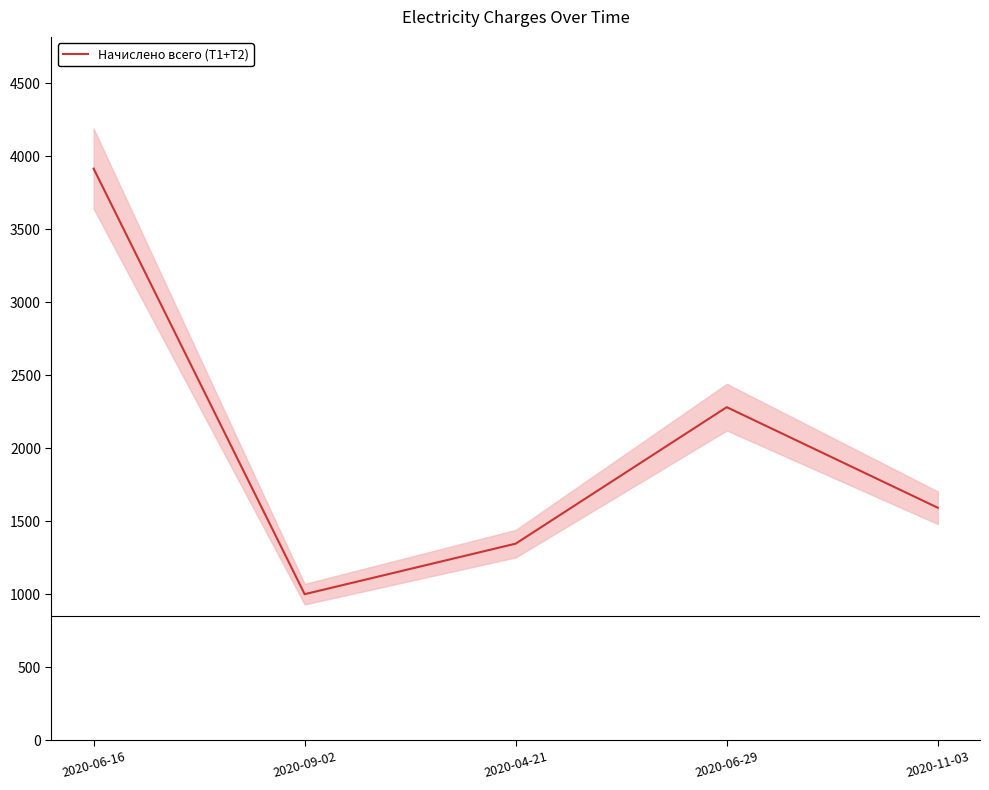

What is the value of the 3rd point from the left?

1347.0